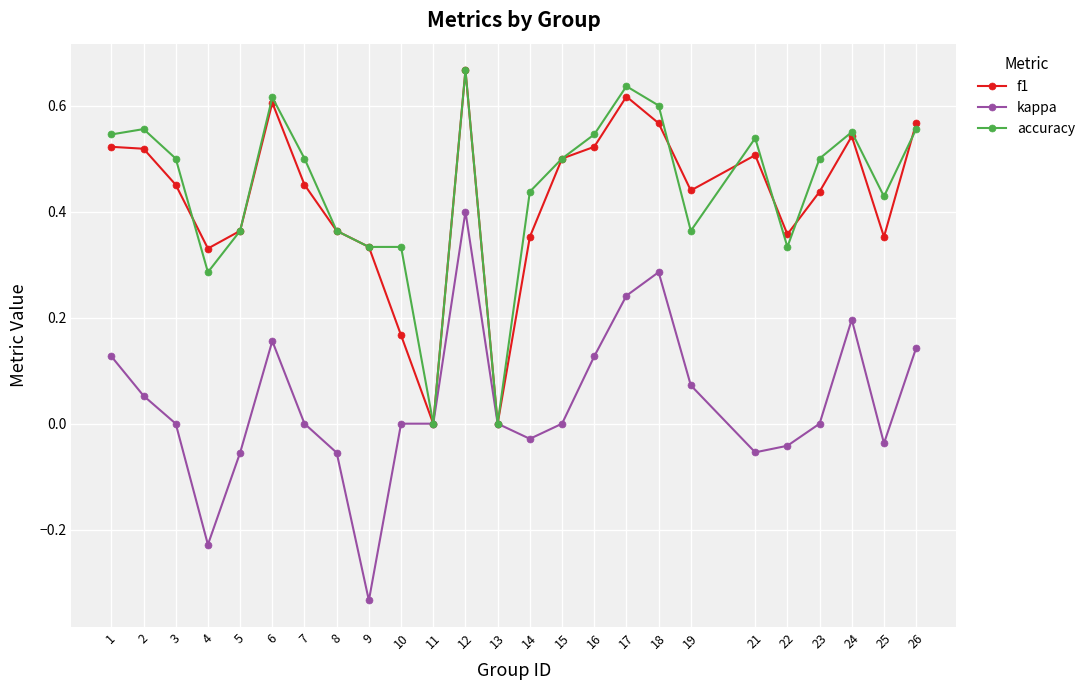

Which series has the largest range (max minus min)?

kappa